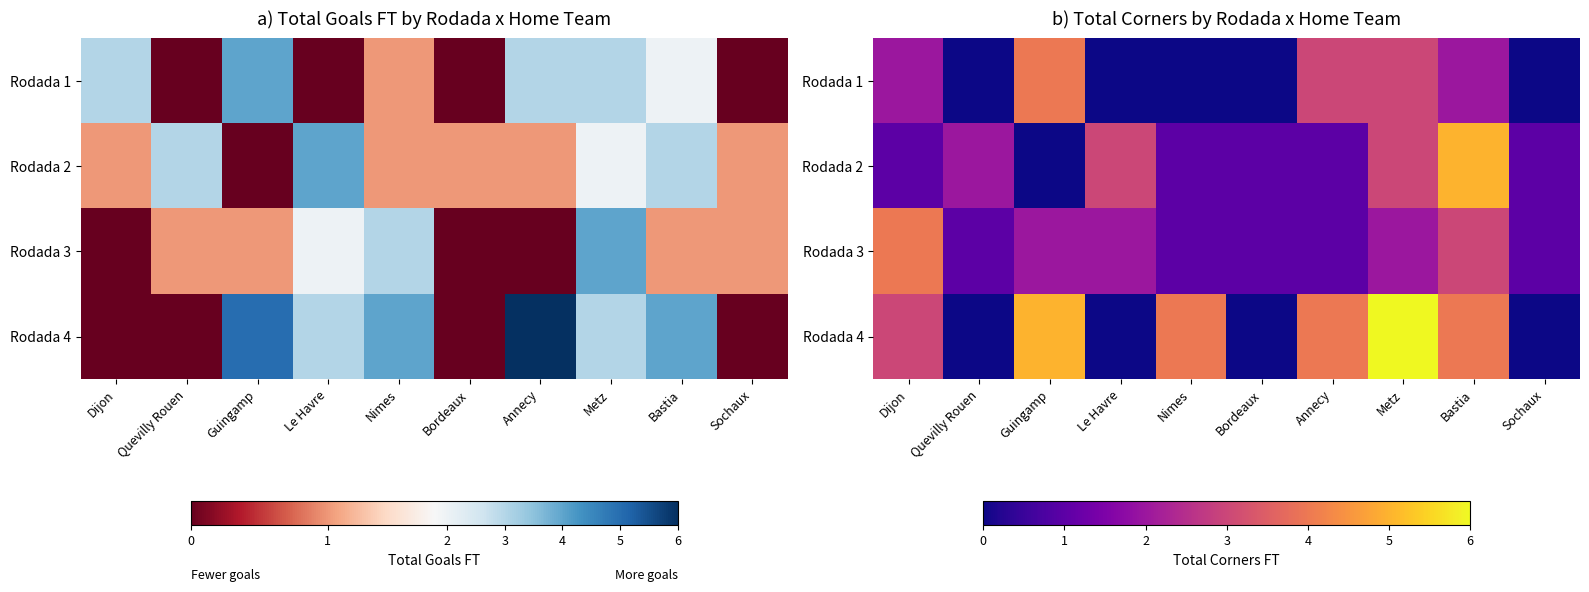

Which label corresponds to the largest value in the chart?

Metz